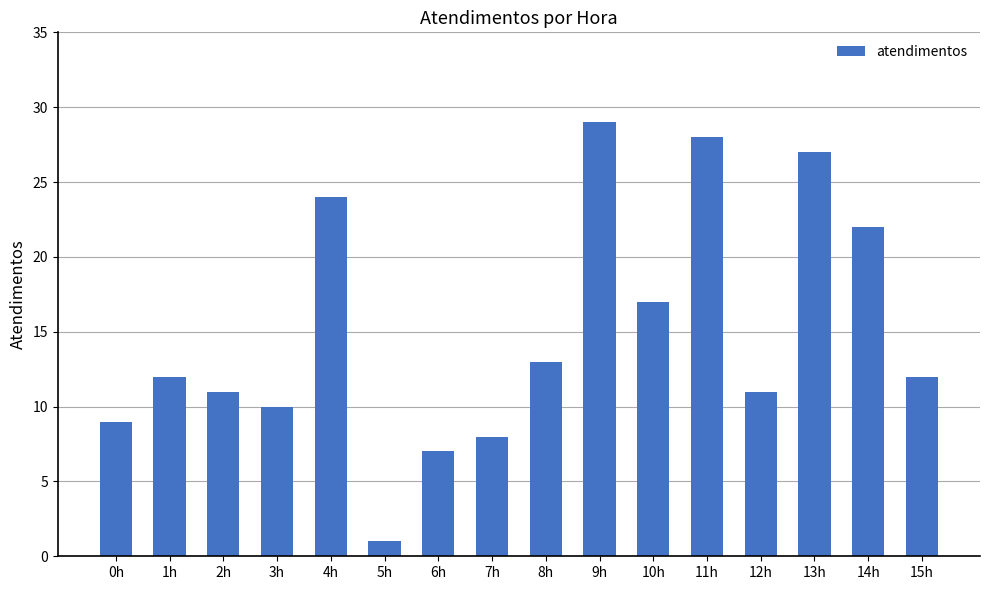

Reading left to right, list all the values displayed in this chart.

9	12	11	10	24	1	7	8	13	29	17	28	11	27	22	12